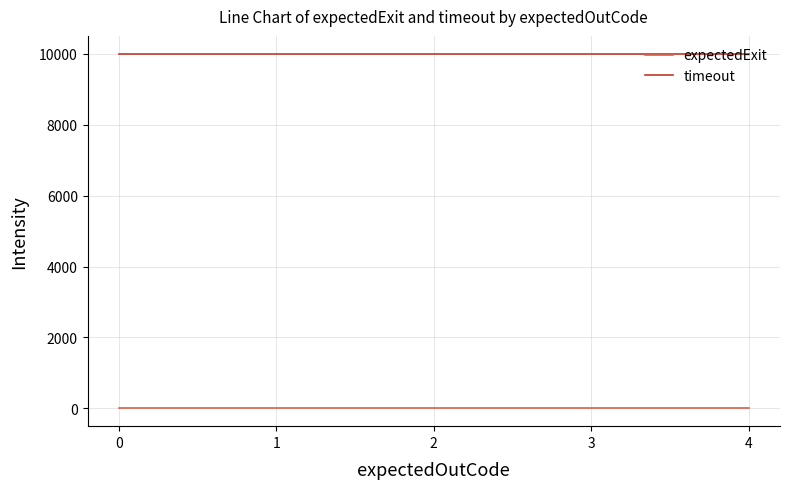

What is the minimum value for timeout?

10000